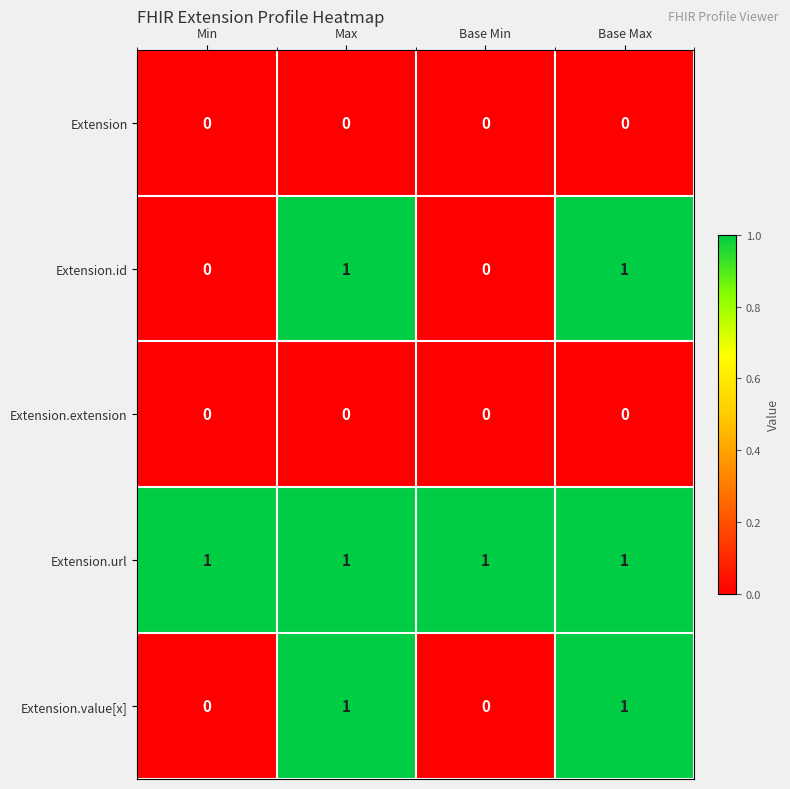

The value of Extension.value[x] at Min is -1. True or false?

False